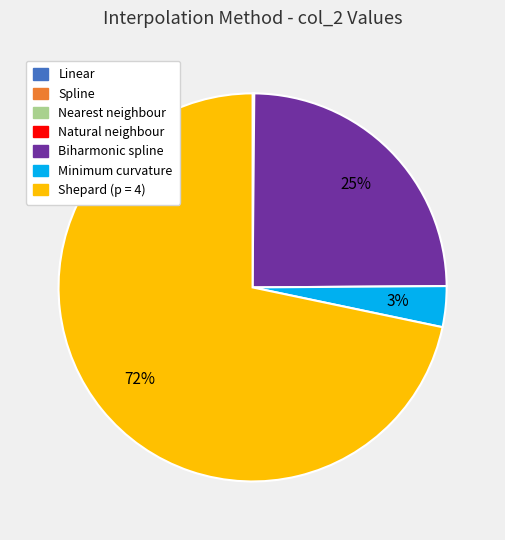

Does any single category account for the majority?

Yes